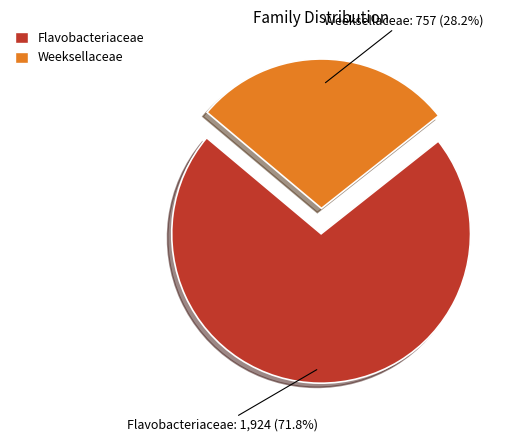

How much of the chart is everything except Flavobacteriaceae?

28.2%